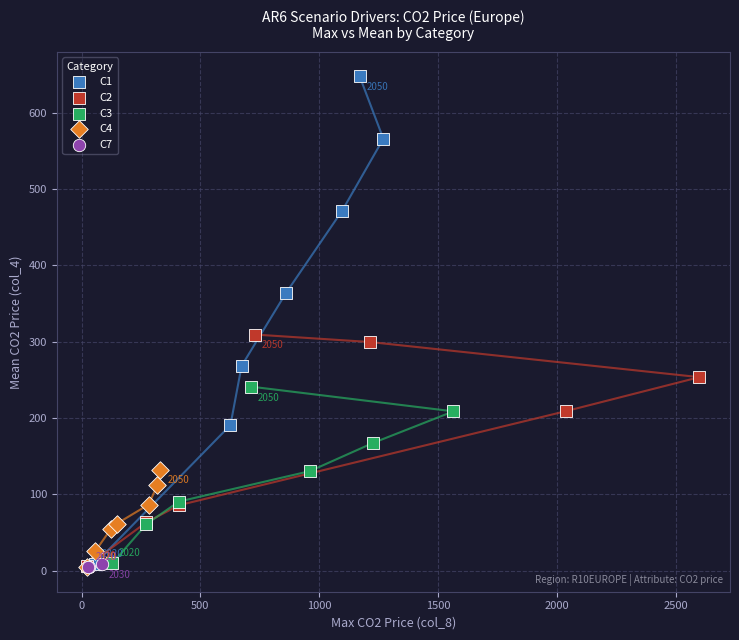

Which series has the largest Y range (max minus min)?

C1